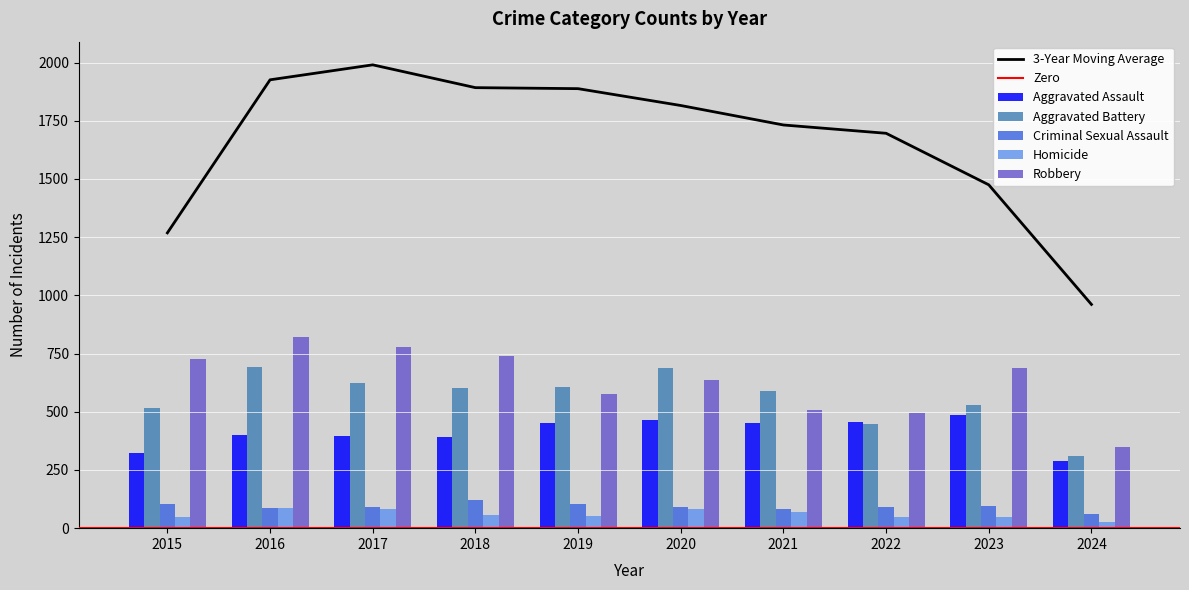

What is the difference between the second highest and minimum values in the Homicide series?

55